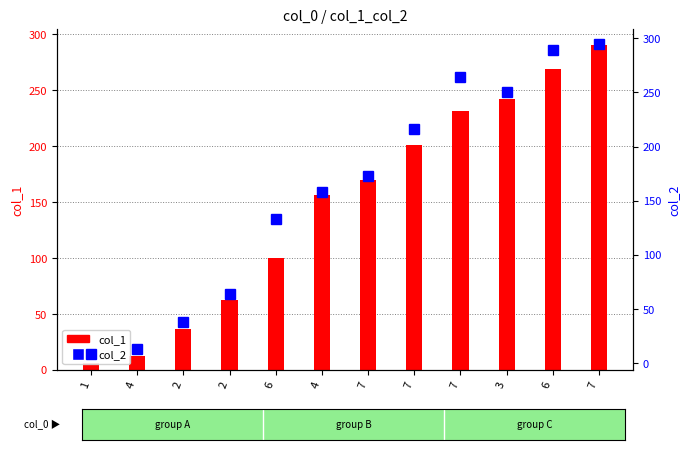

At how many categories does at least one series exceed 227?

4